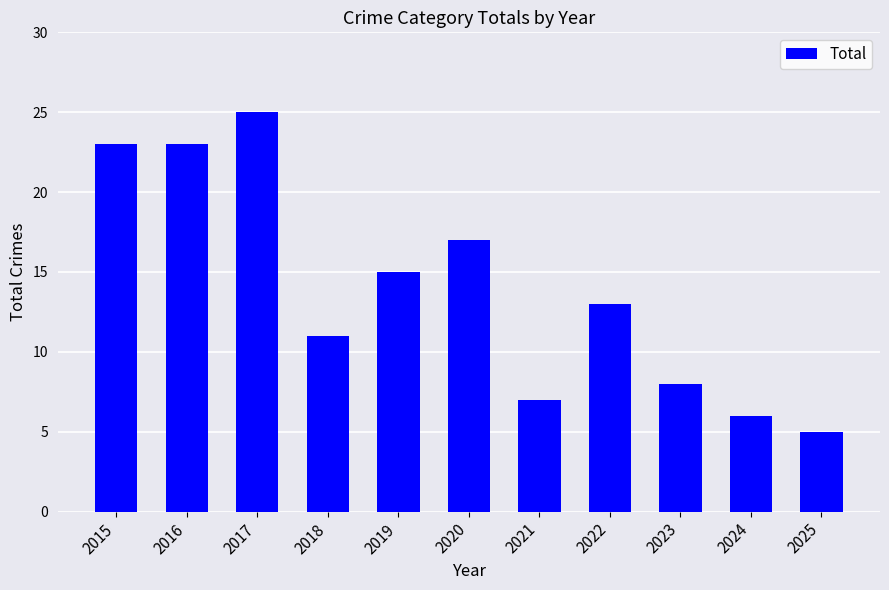

True or false: the data shows 14 at 2023.

False